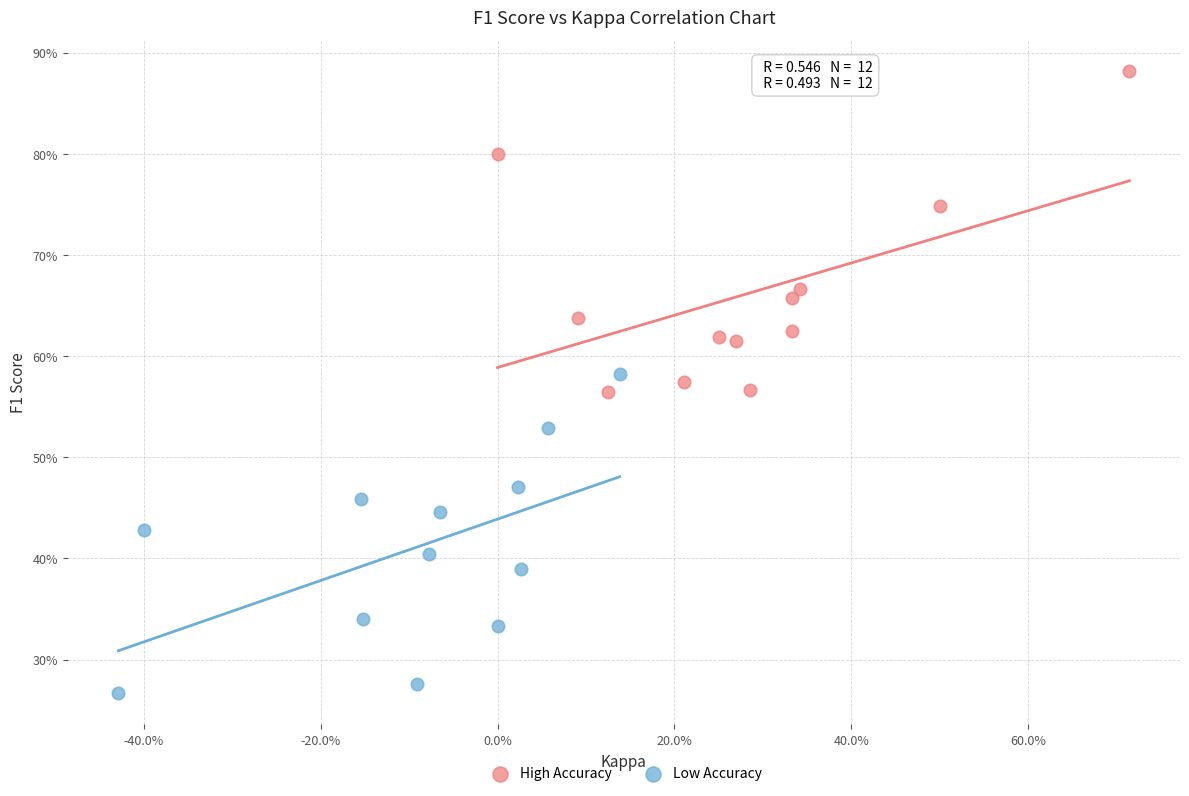

Which series contains the highest Y value?

High Accuracy